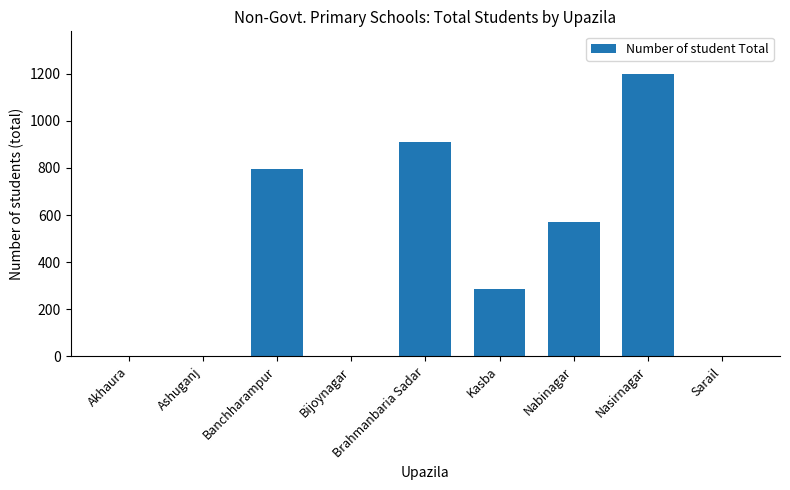

Where is the data nearest to the value 600?

Nabinagar